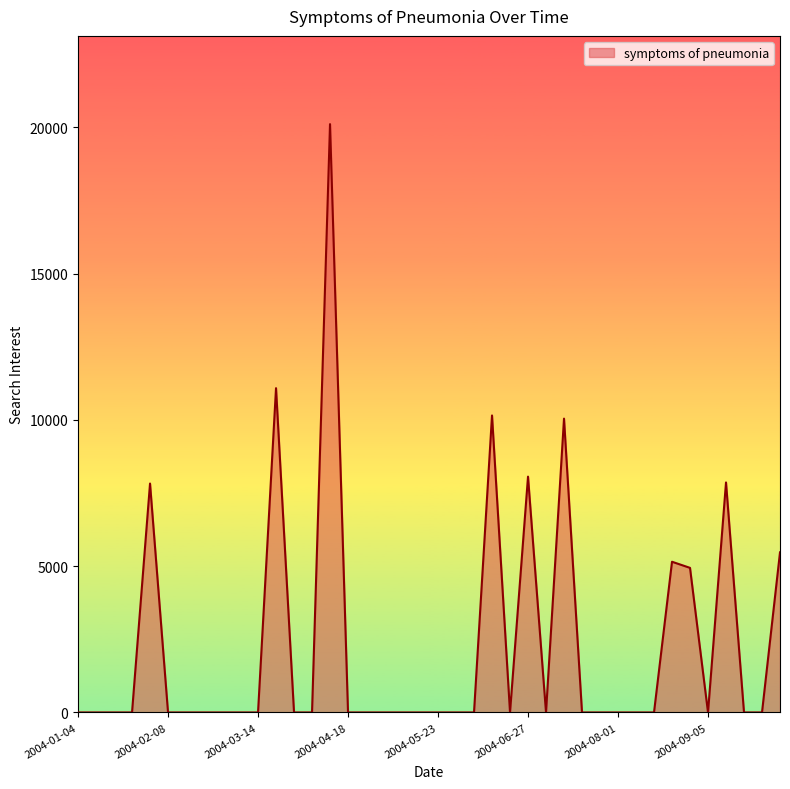

Does the chart have visible grid lines?

No